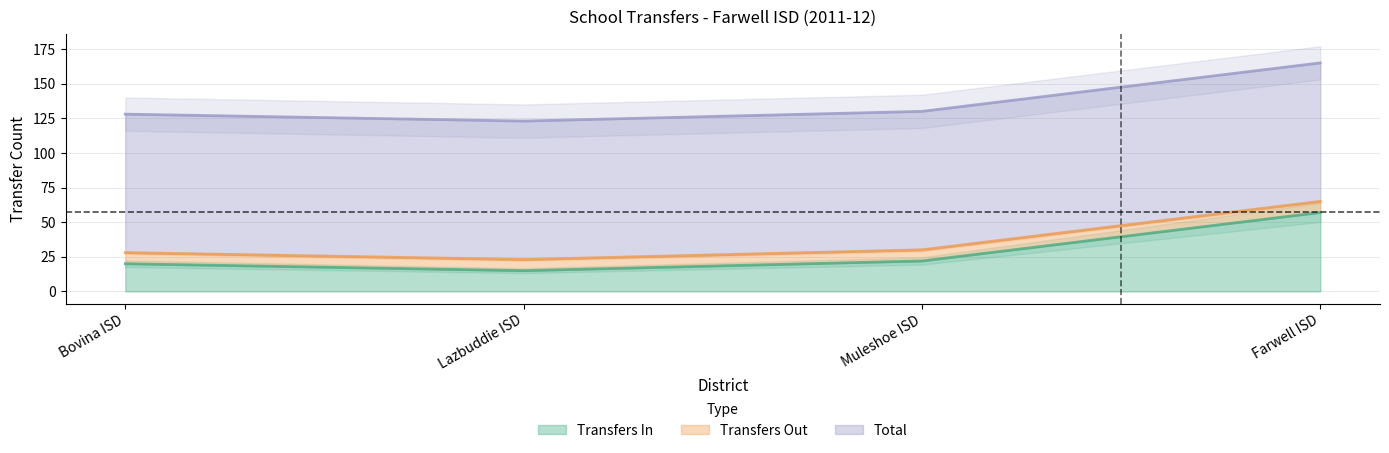

Between Muleshoe ISD and Farwell ISD, which series saw the biggest shift?

Transfers In